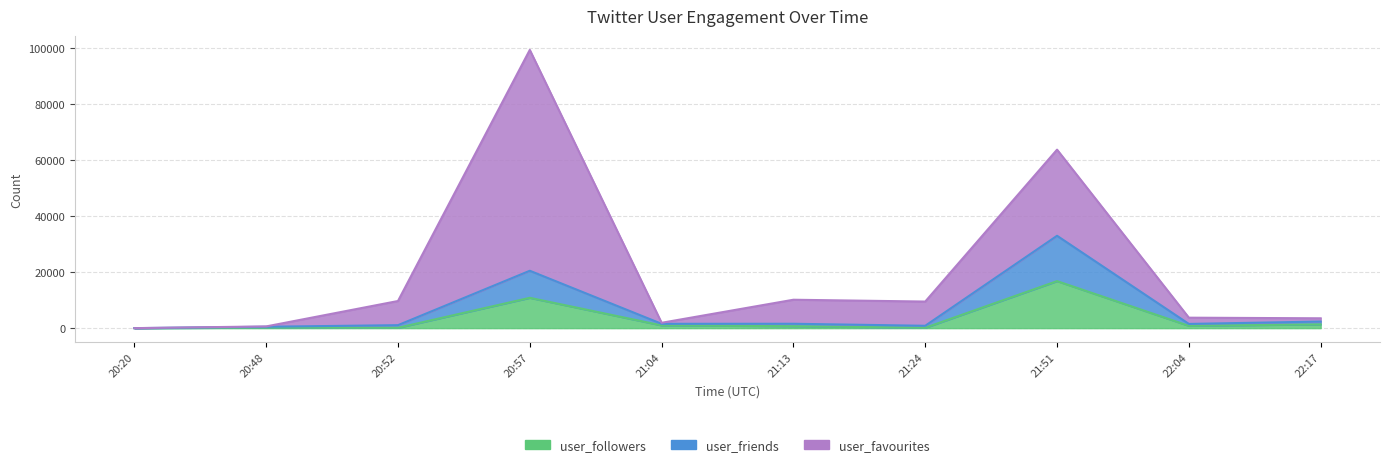

What position from the left is 20:20?

1